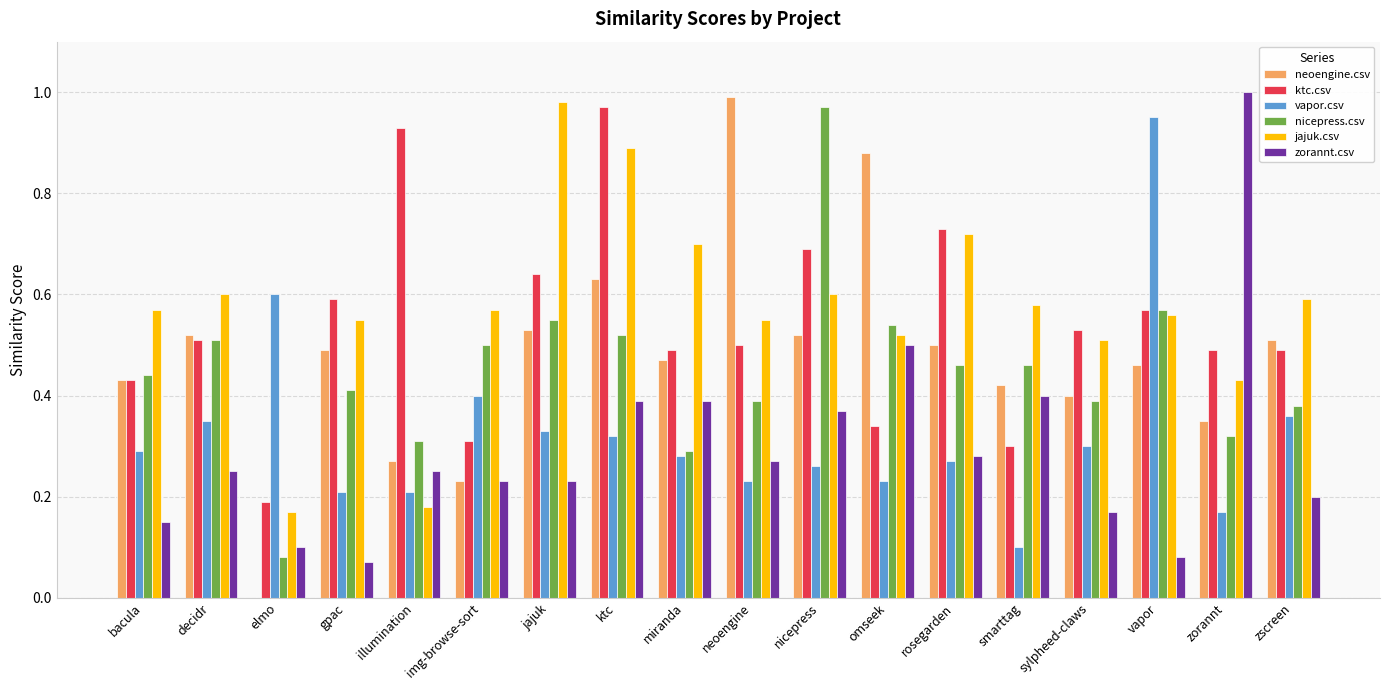

Is the value of vapor.csv at smarttag greater than the value of neoengine.csv at omseek?

No